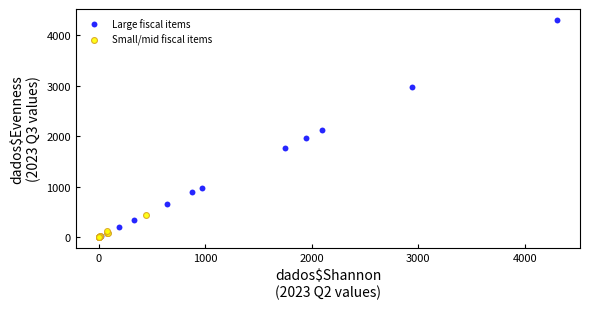

Which series has the widest spread of Y values?

Large fiscal items